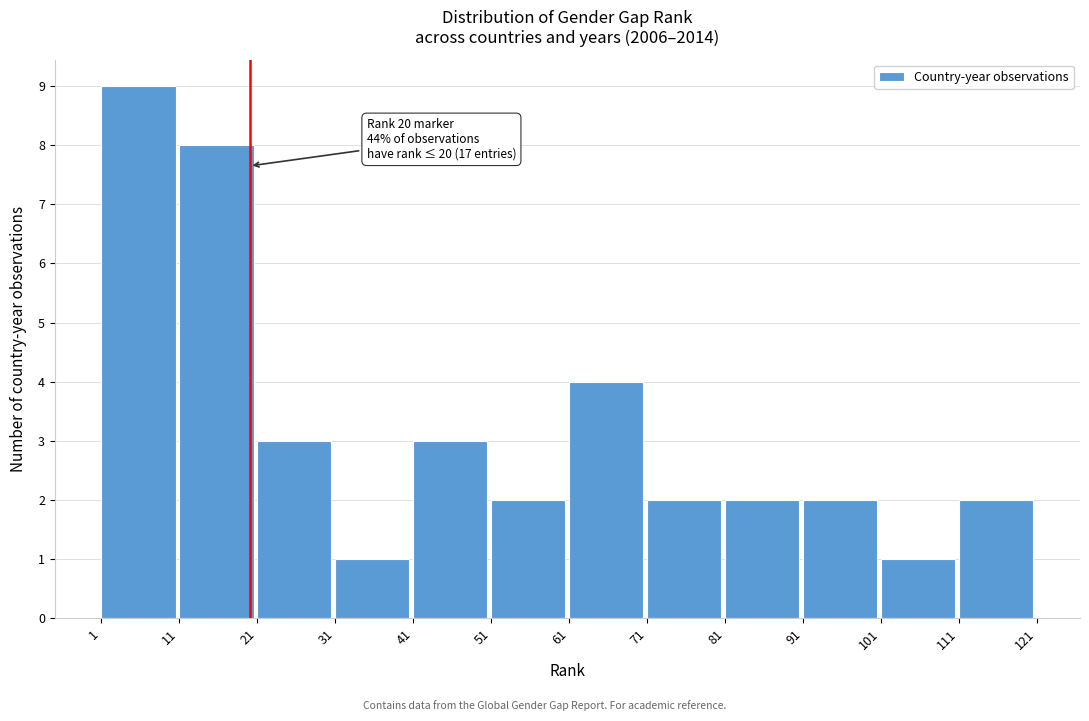

Over which range of the x-axis is the bar tallest?

1 to 11